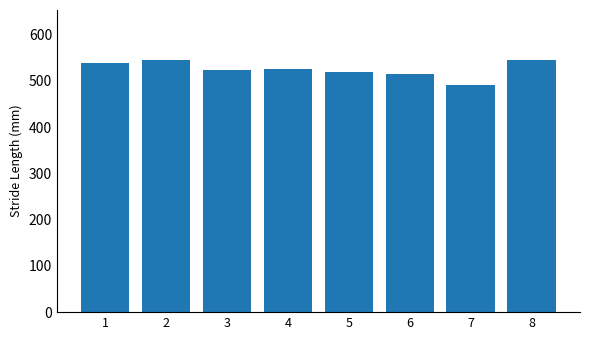

What is the value of the 2nd bar from the left?

544